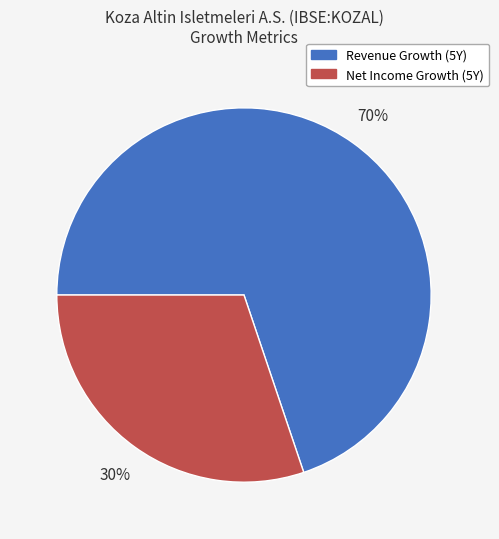

Is historical_growth_revenue_last_5_years the majority of the pie?

Yes